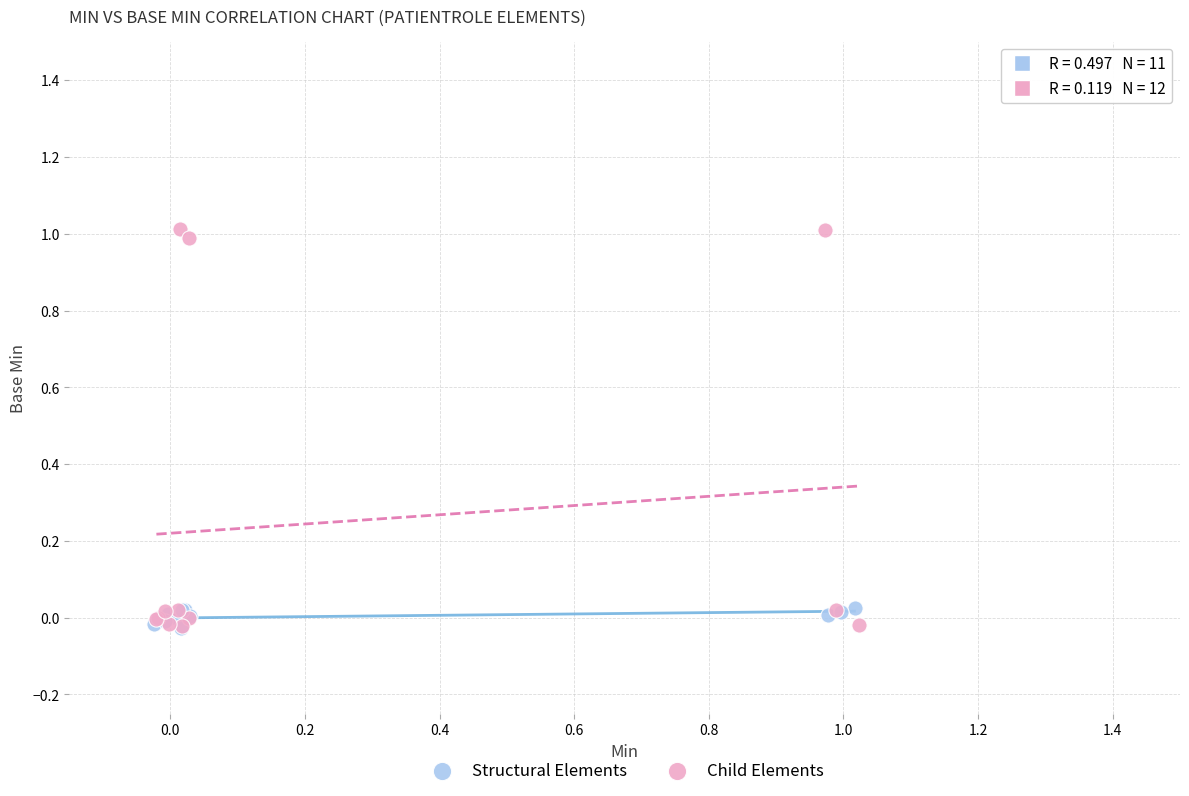

Which series has the largest Y range (max minus min)?

Child Elements